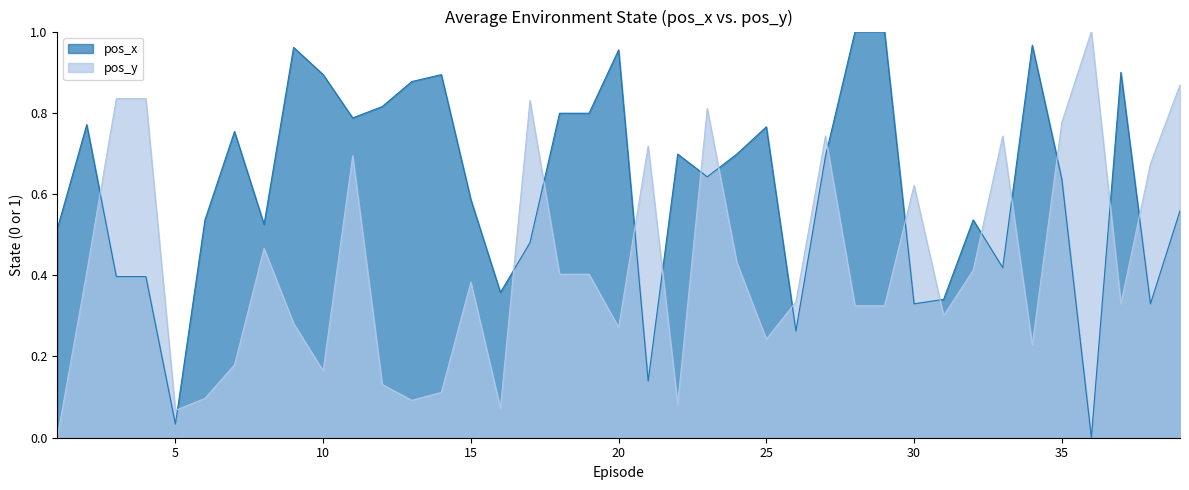

What is the value of the pos_x point at the 19th from the left?

0.8